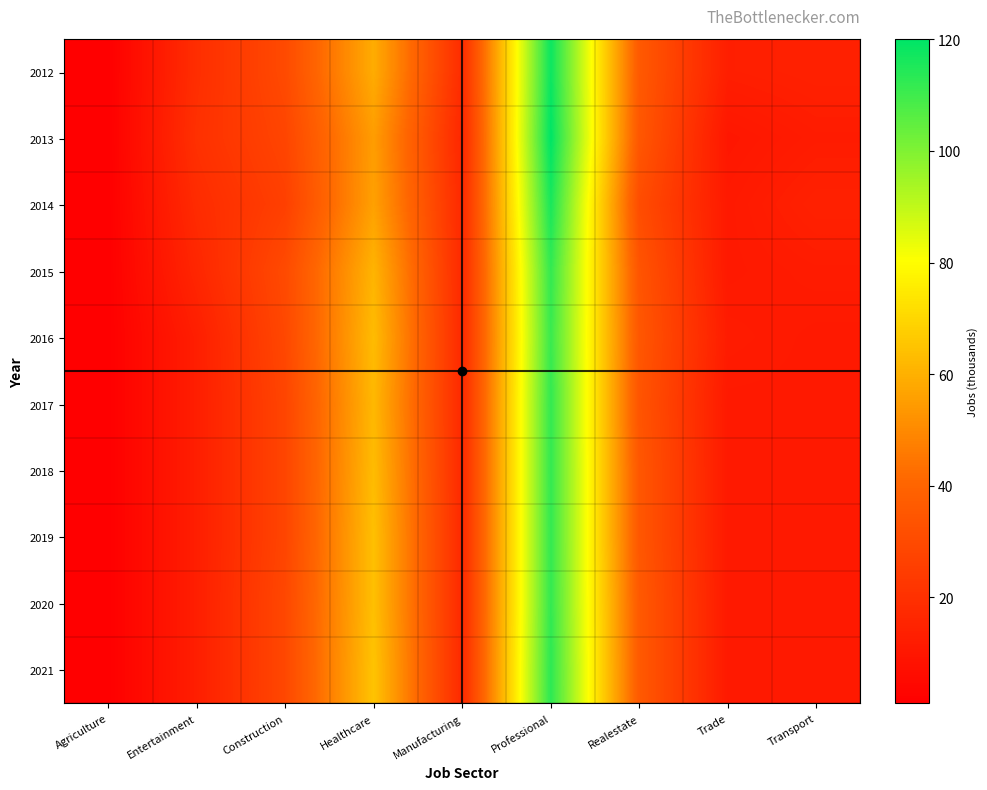

At how many categories does at least one series exceed 93?

1